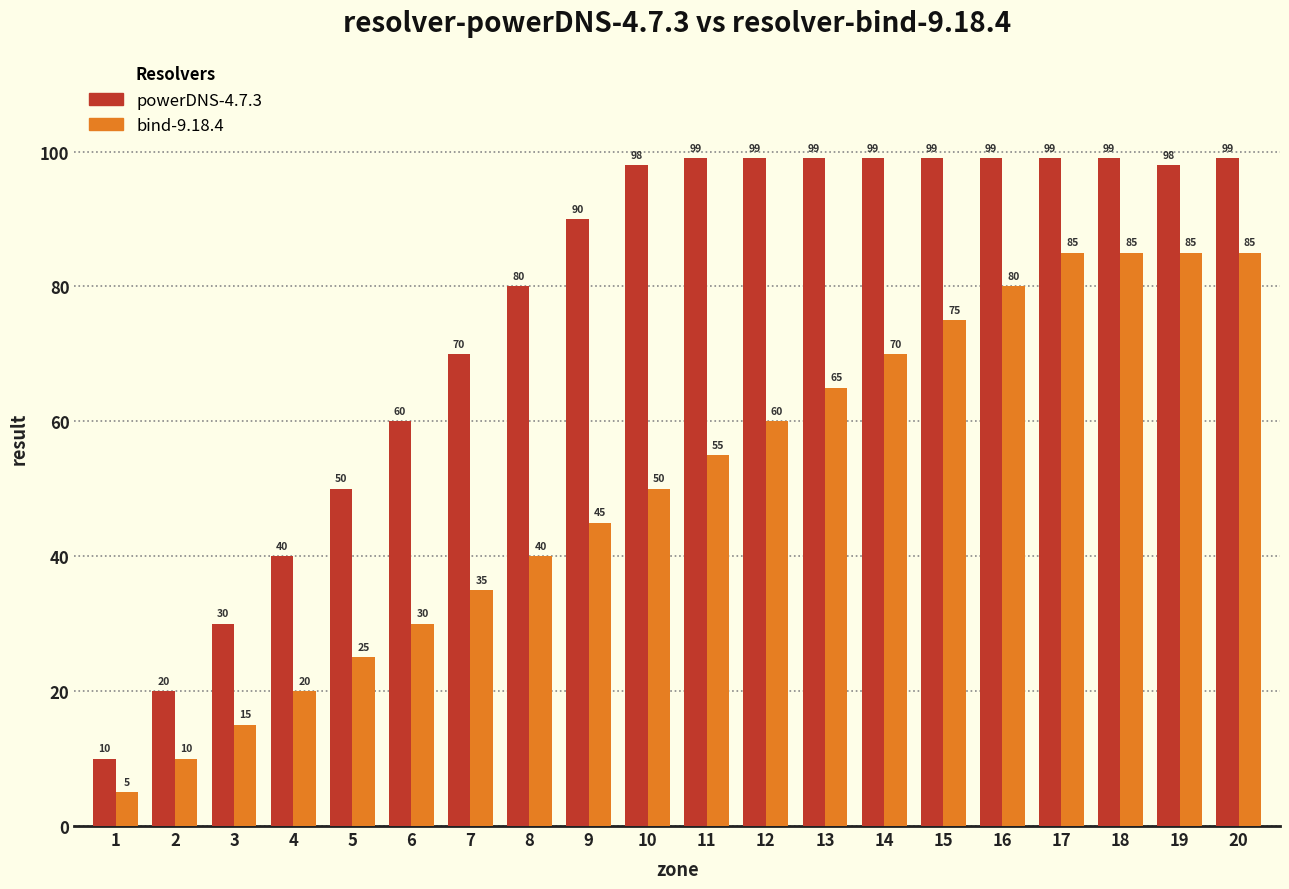

What is the maximum value shown in the chart?

99